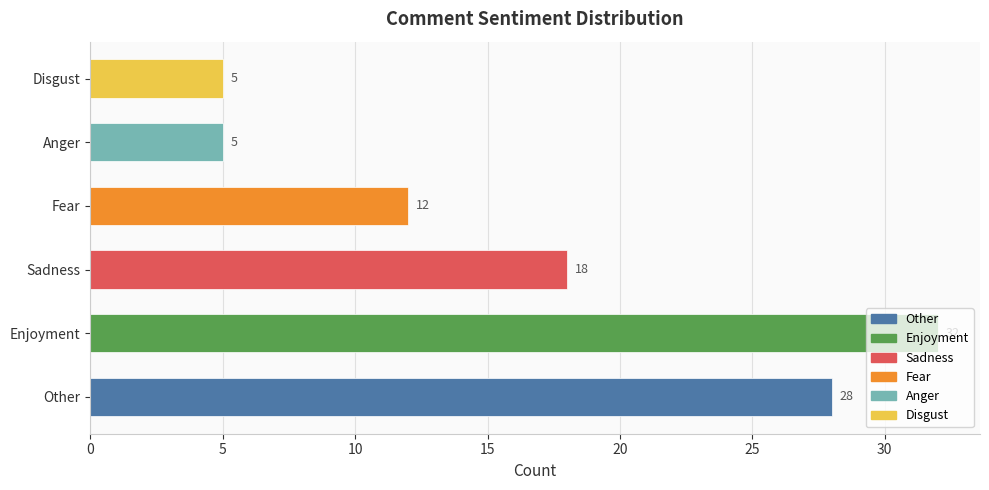

What is the change in value from Fear to Anger?

-7